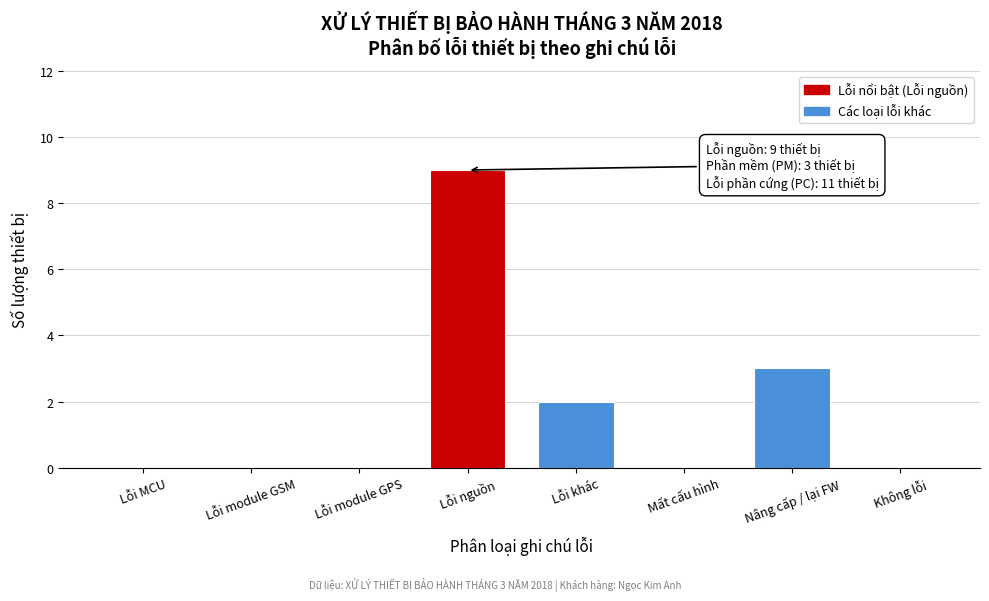

Reading left to right, what are all the values shown in this chart?

Lỗi MCU=0	Lỗi module GSM=0	Lỗi module GPS=0	Lỗi nguồn=9	Lỗi khác=2	Mất cấu hình=0	Nâng cấp / lại FW=3	Không lỗi=0